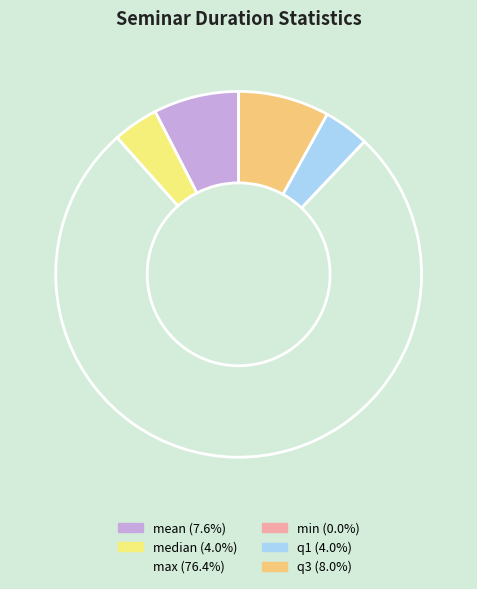

Combined, do q1 and mean account for over 50%?

No